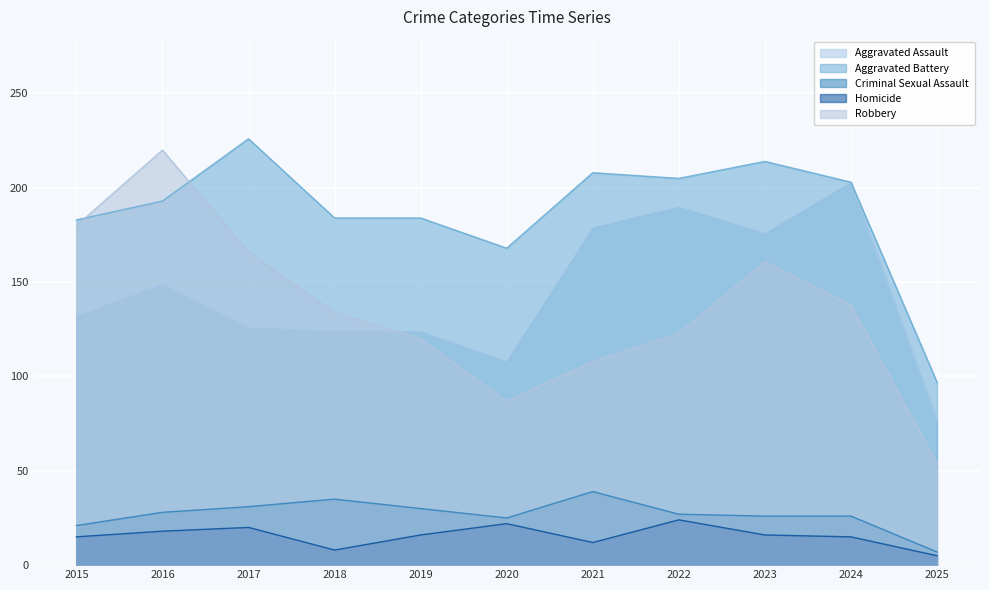

At which category does Criminal Sexual Assault reach its first local valley?

2020